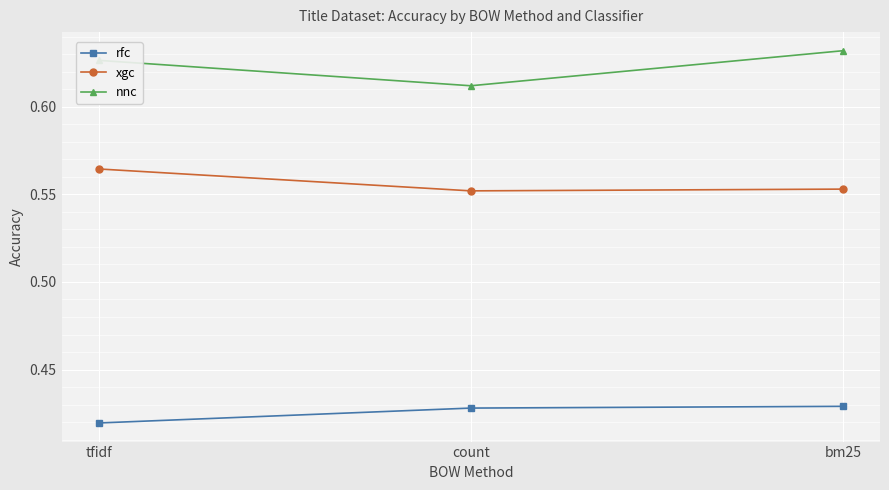

Which category has the highest value across all series?

bm25